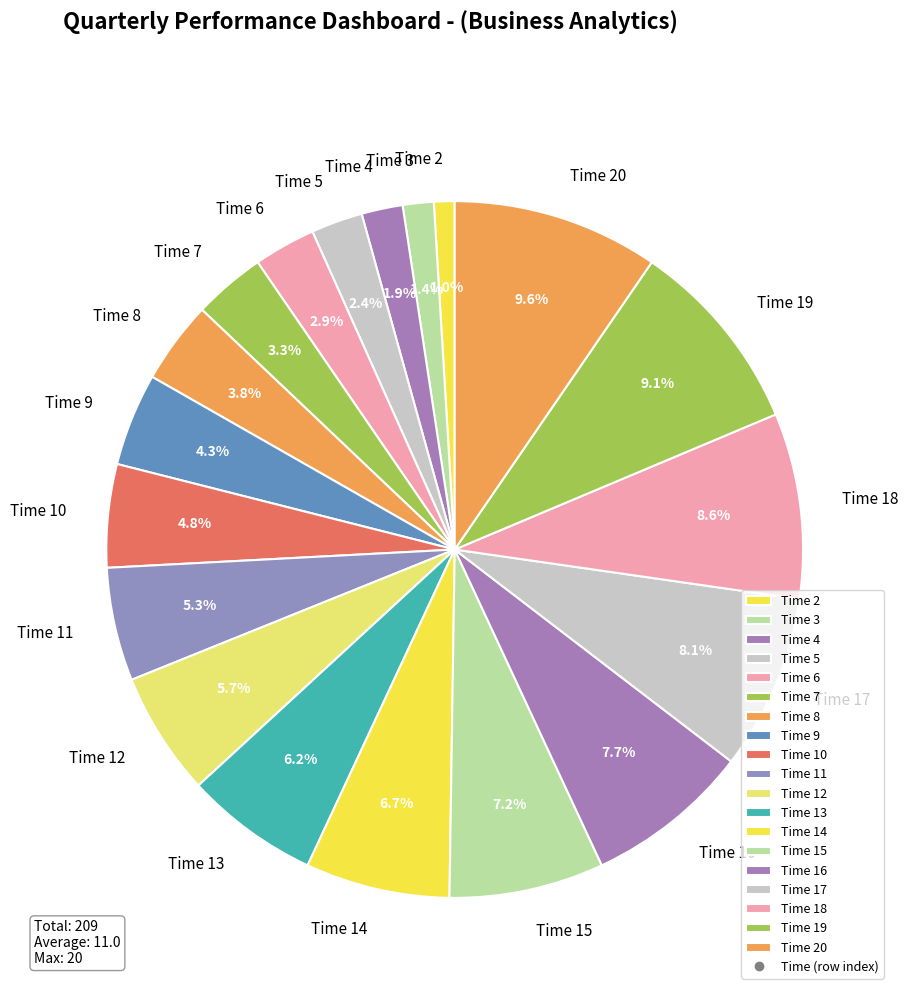

What portion of the pie excludes Time 14?

93.3%